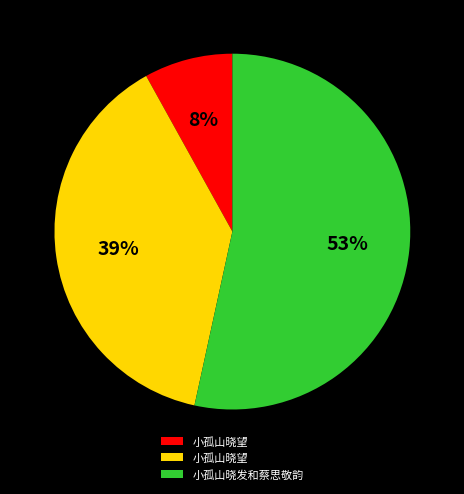

Is there any slice that represents more than half of the pie?

Yes